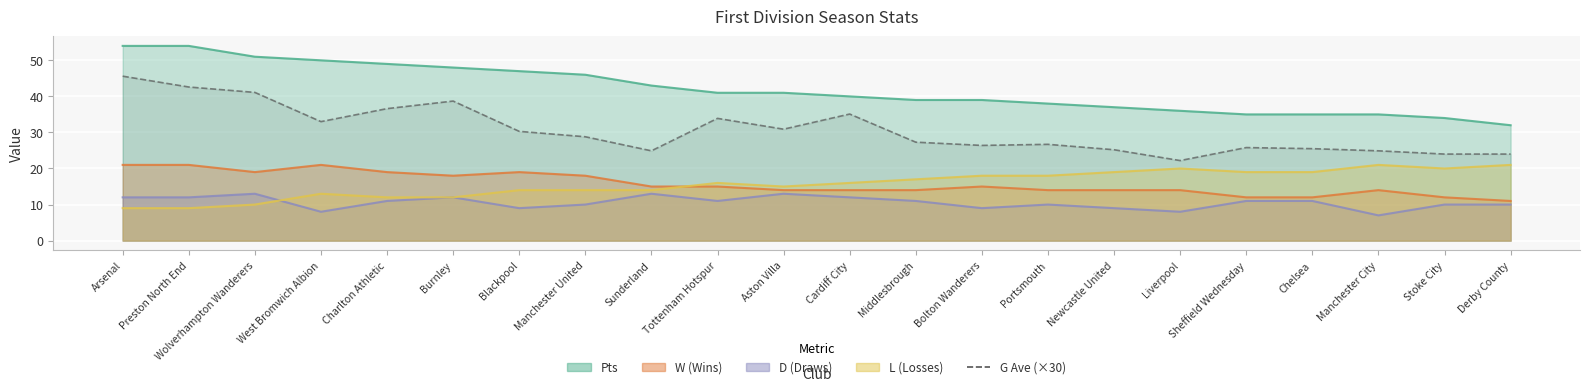

Is it true that the value at Charlton Athletic is 11.5?

False